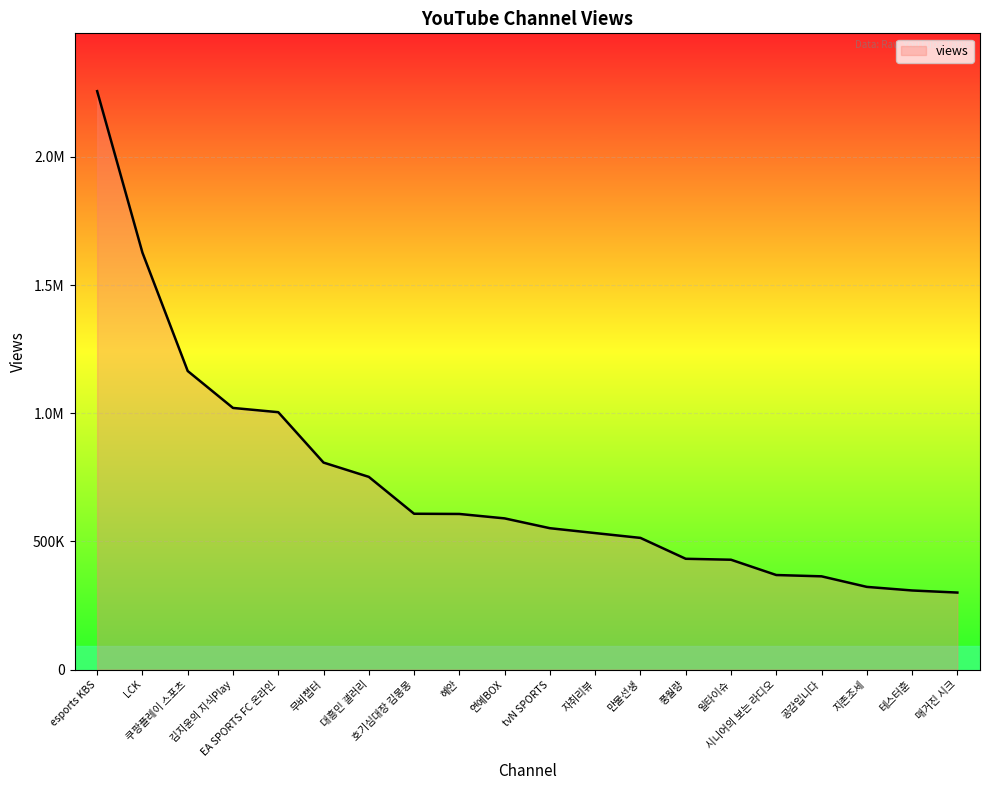

Rank the categories by value from lowest to highest.

매거진 시크, 테스터훈, 지존조세, 공감입니다, 시니어의 보는 라디오, 일타이슈, 풍월량, 만물선생, 자취리뷰, tvN SPORTS, 연예BOX, 혜안, 호기심대장 김몽몽, 대흥민 갤러리, 무비챕터, EA SPORTS FC 온라인, 김지윤의 지식Play, 쿠팡플레이 스포츠, LCK, esports KBS